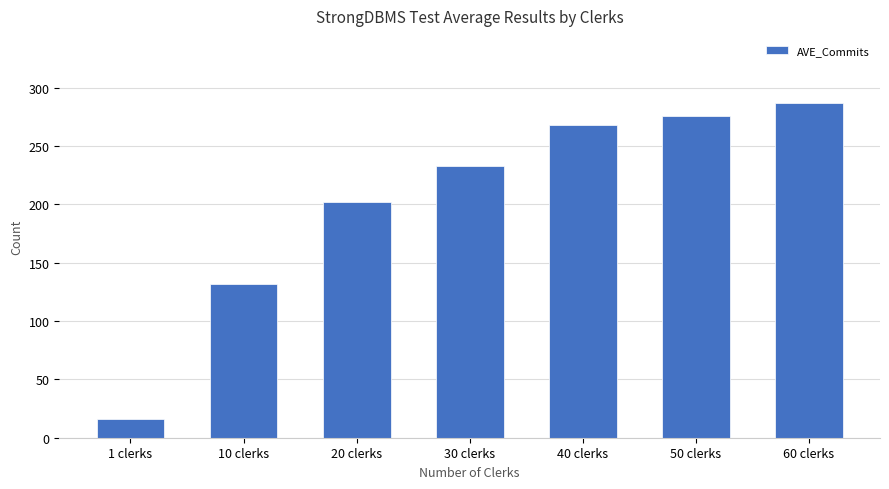

Does the chart contain any negative values?

No